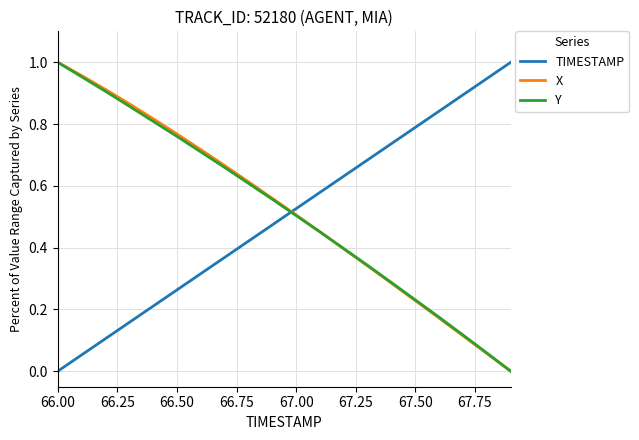

True or false: TIMESTAMP and X cross at least once.

True